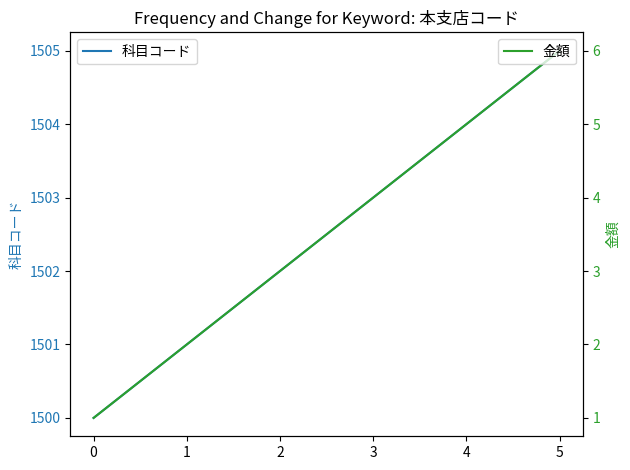

Rank the categories by 科目コード value from lowest to highest.

0, 1, 2, 3, 4, 5